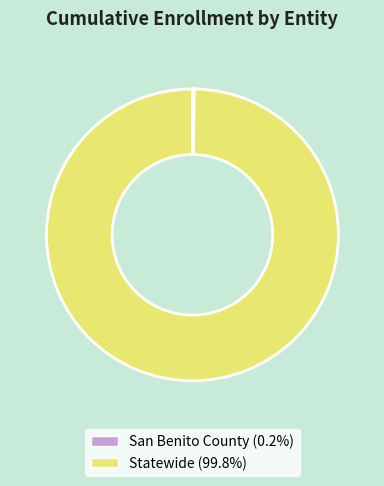

Which slice represents more than half of the pie?

Statewide